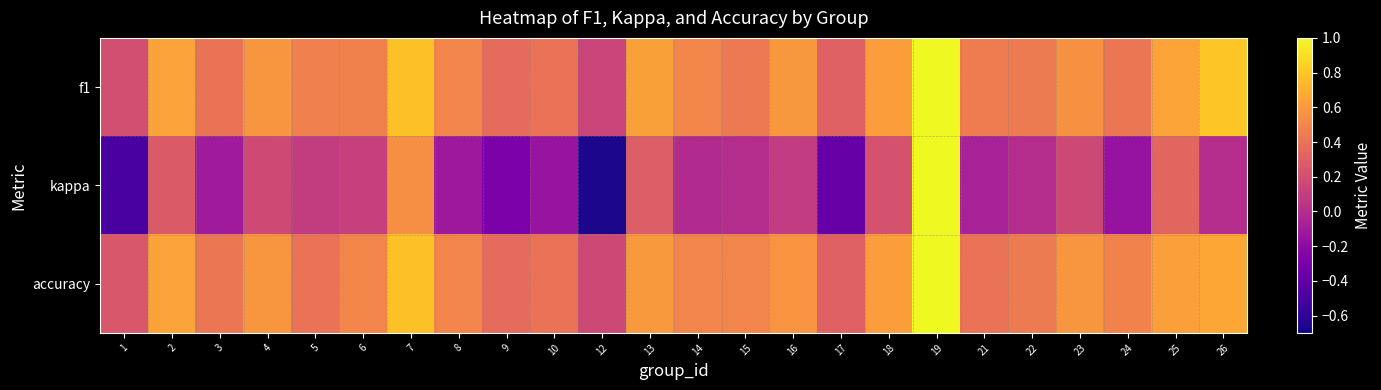

Reading left to right, extract all data points from this chart.

f1: 1=0.2	2=0.6	3=0.4	4=0.6	5=0.5	6=0.5	7=0.8	8=0.5	9=0.4	10=0.4	12=0.1	13=0.6	14=0.5	15=0.4	16=0.6	17=0.3	18=0.6	19=1.0	21=0.5	22=0.4	23=0.6	24=0.4	25=0.6	26=0.8
kappa: 1=-0.5	2=0.3	3=-0.1	4=0.2	5=0.1	6=0.1	7=0.6	8=-0.1	9=-0.3	10=-0.2	12=-0.7	13=0.3	14=-0.0	15=0.0	16=0.1	17=-0.4	18=0.2	19=1.0	21=-0.1	22=0.0	23=0.2	24=-0.2	25=0.3	26=0.0
accuracy: 1=0.2	2=0.6	3=0.4	4=0.6	5=0.4	6=0.5	7=0.8	8=0.5	9=0.4	10=0.4	12=0.2	13=0.6	14=0.5	15=0.5	16=0.6	17=0.3	18=0.6	19=1.0	21=0.4	22=0.4	23=0.6	24=0.5	25=0.6	26=0.7